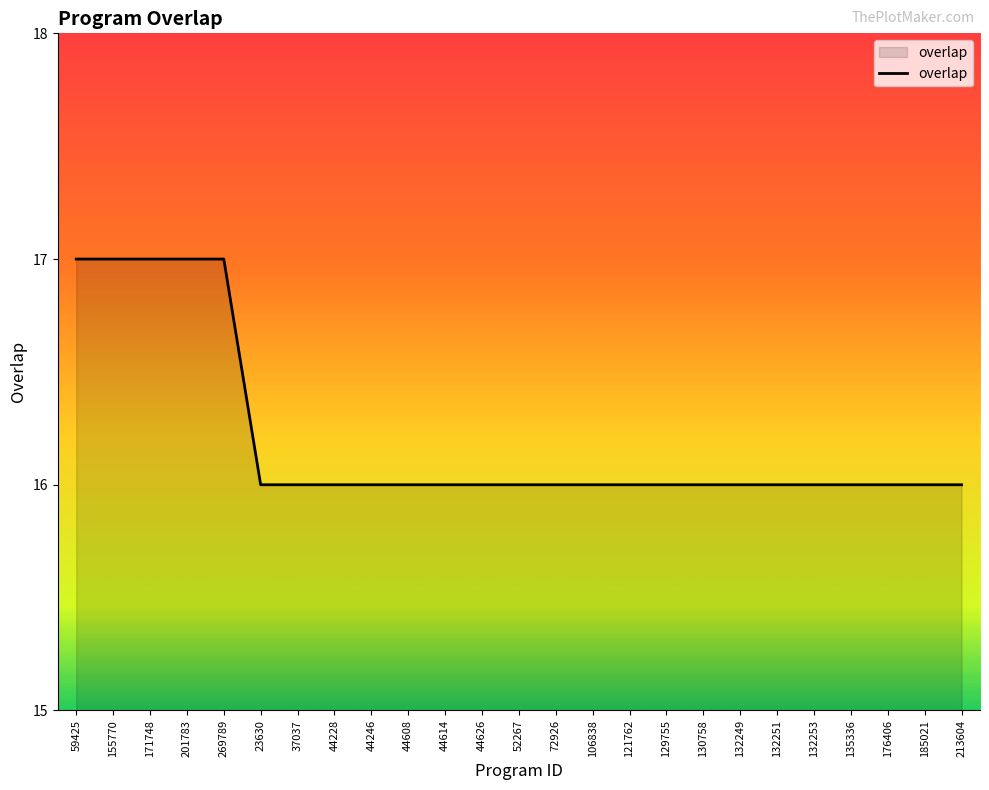

What position from the left is 44608?

10